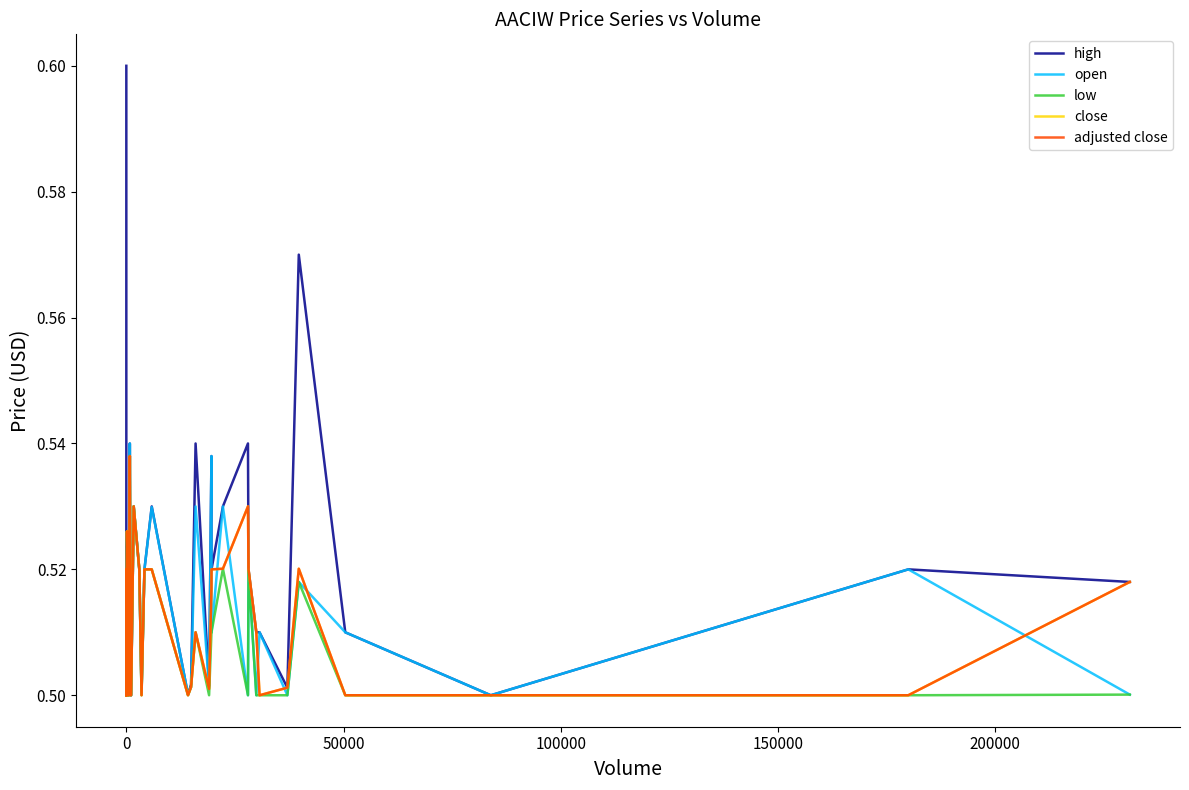

How many interior local peaks does the low series have?

10